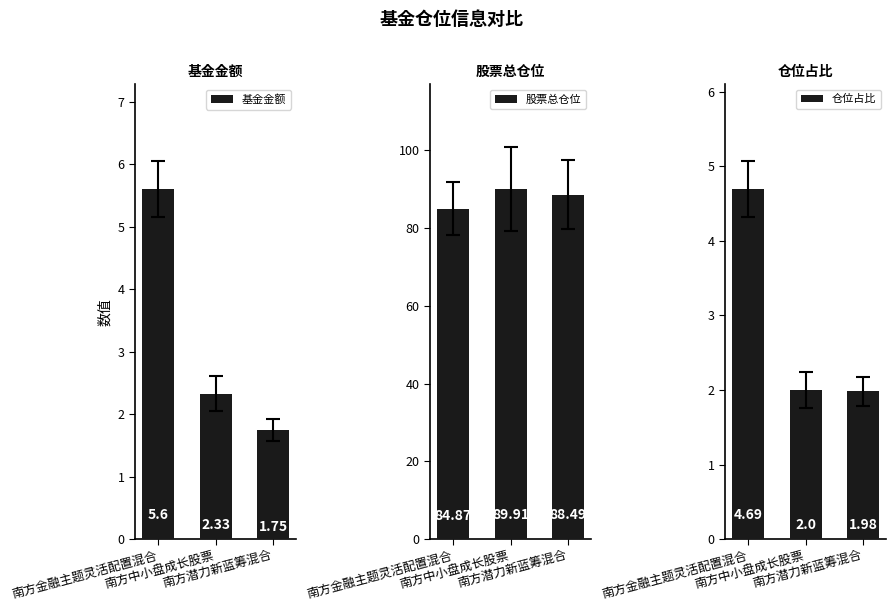

What is the label of the 3rd bar from the left?

南方潜力新蓝筹混合